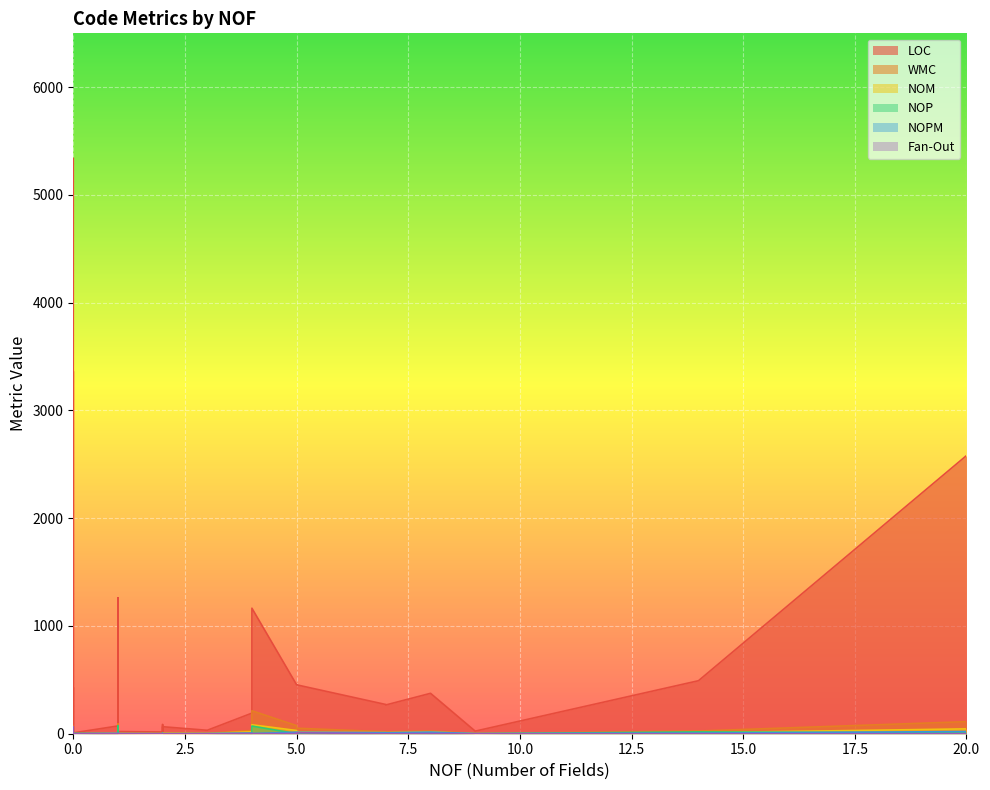

At which category does Fan-Out reach its first local valley?

2